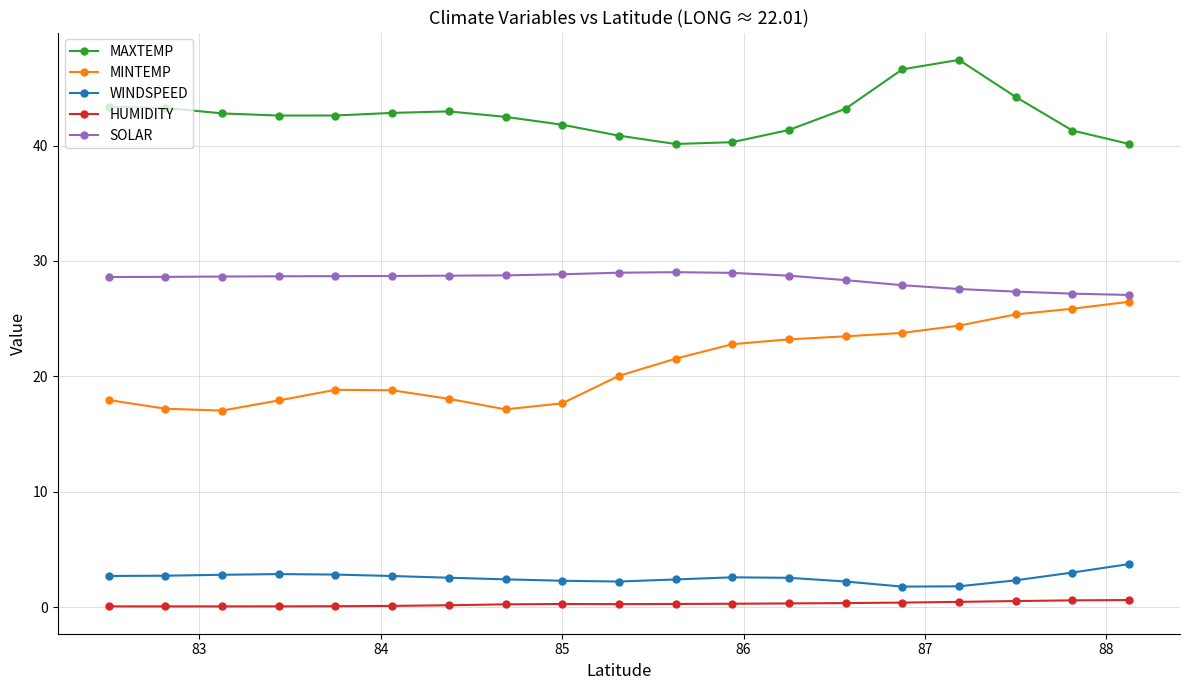

True or false: MAXTEMP and HUMIDITY intersect in this chart.

False